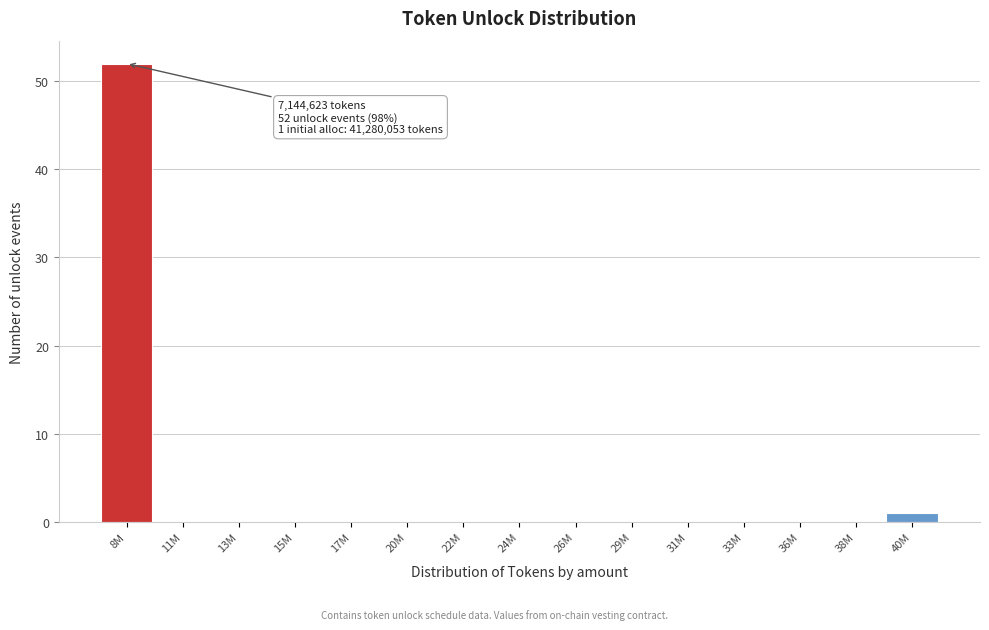

Reading right to left, what are all the values shown in this chart?

40M=1	38M=0	36M=0	33M=0	31M=0	29M=0	26M=0	24M=0	22M=0	20M=0	17M=0	15M=0	13M=0	11M=0	8M=52